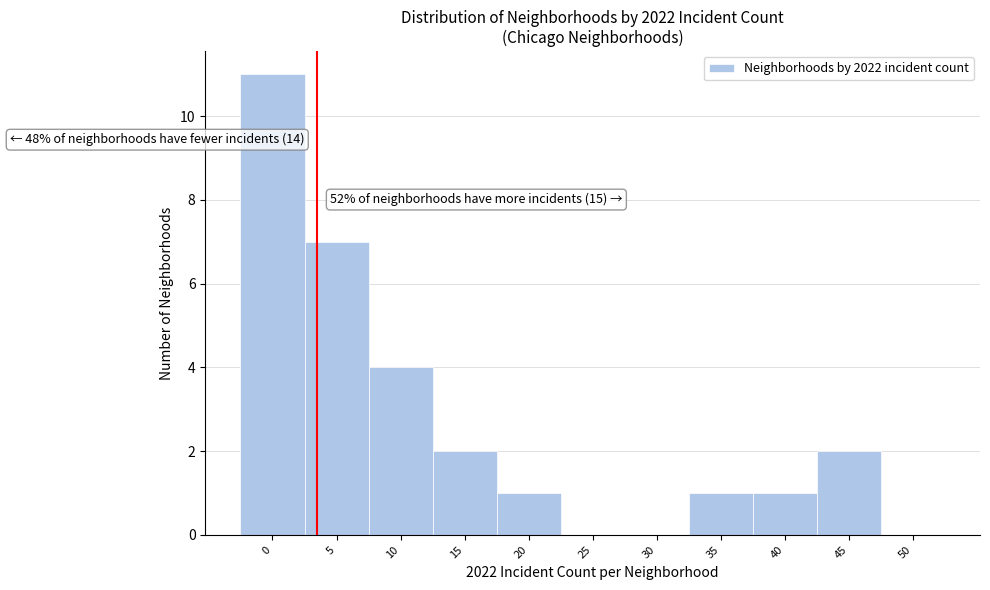

Reading right to left, list all the values displayed in this chart.

50=0	45=2	40=1	35=1	30=0	25=0	20=1	15=2	10=4	5=7	0=11